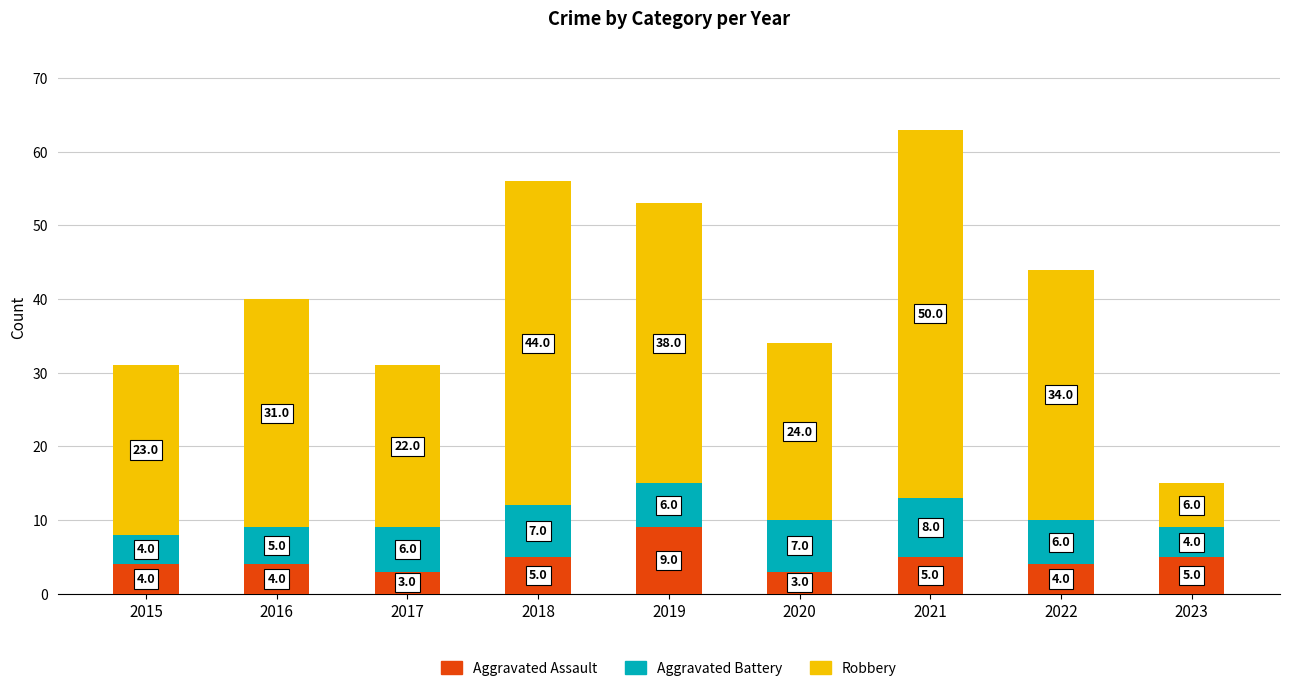

What is the value of the Aggravated Assault bar at the 7th from the left?

5